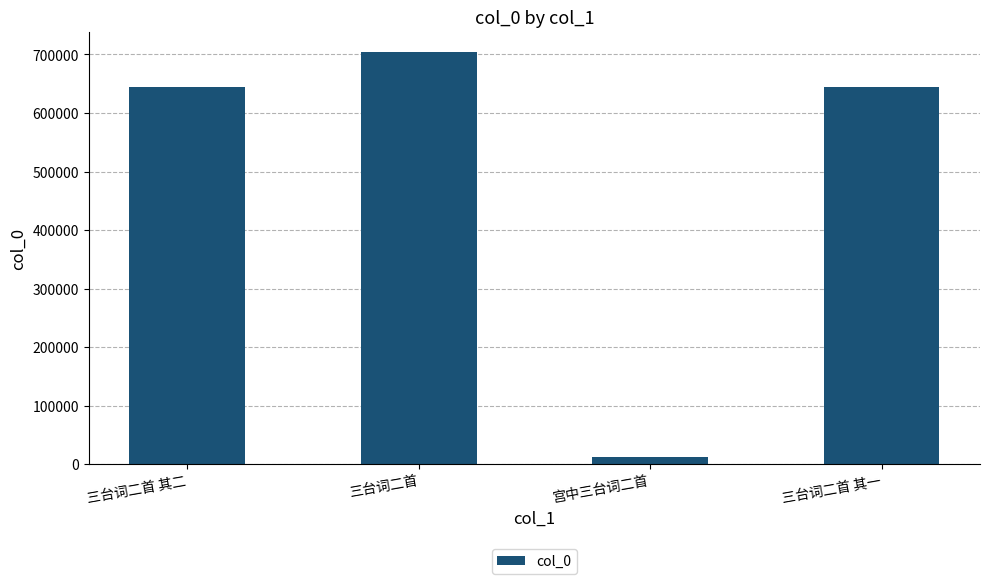

What position from the right is 宫中三台词二首?

2